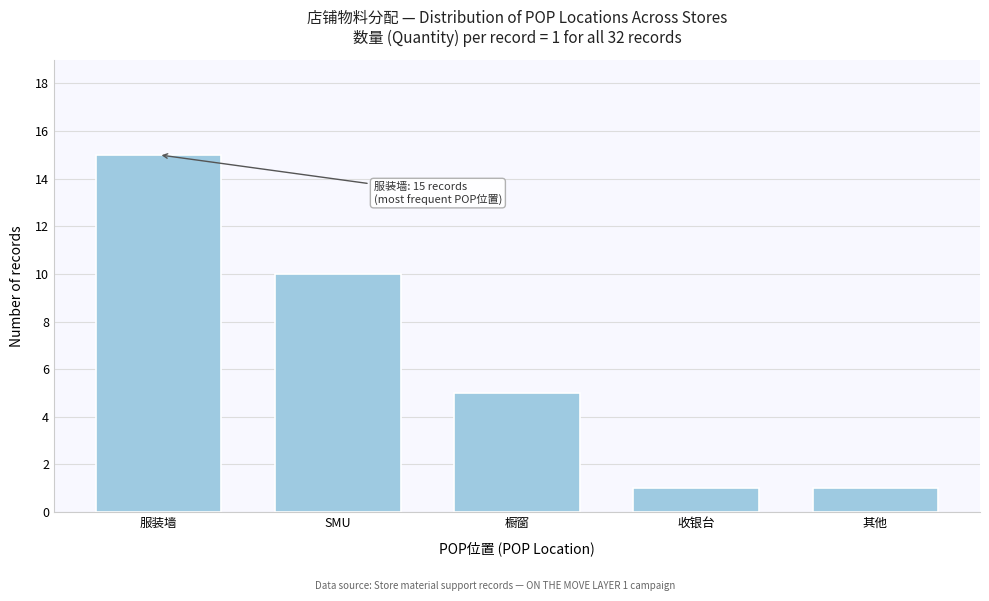

Reading left to right, what are all the values shown in this chart?

服装墙=15	SMU=10	橱窗=5	收银台=1	其他=1